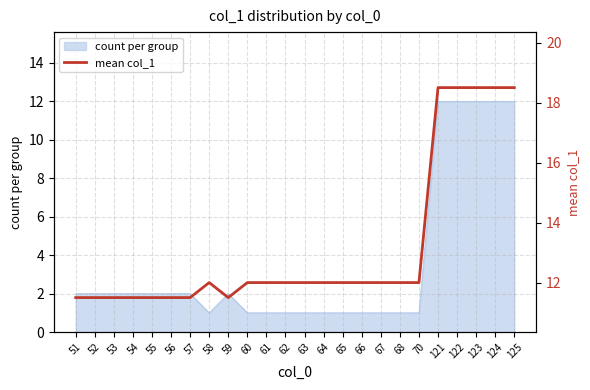

Rank the categories by value from highest to lowest.

121, 122, 123, 124, 125, 58, 60, 61, 62, 63, 64, 65, 66, 67, 68, 70, 51, 52, 53, 54, 55, 56, 57, 59